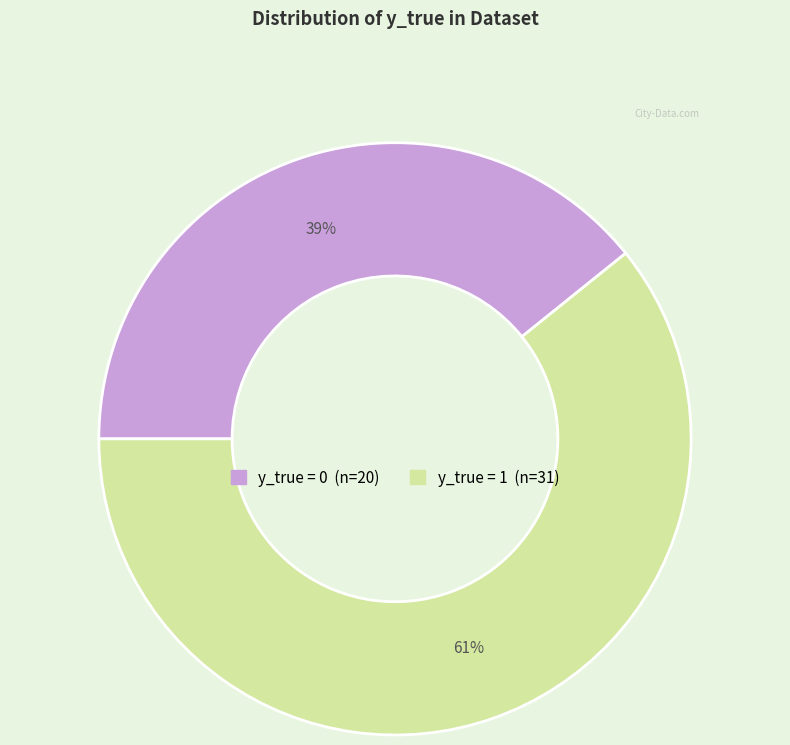

To the nearest percent, what is the difference between the largest and smallest slice percentages?

22%